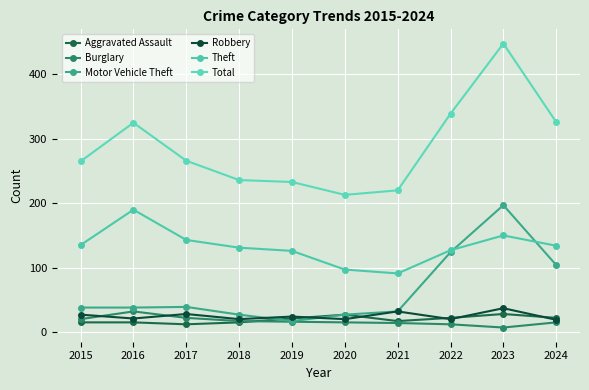

What is the value of the Motor Vehicle Theft point at the 6th from the left?

27